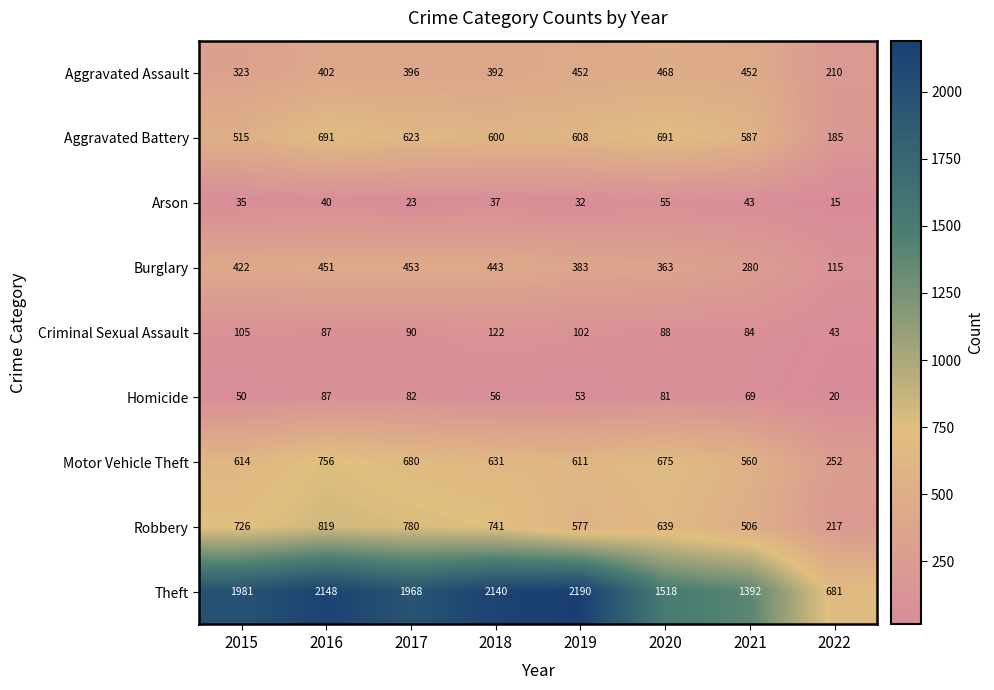

Between 2016 and 2018, which series saw the biggest shift?

Motor Vehicle Theft